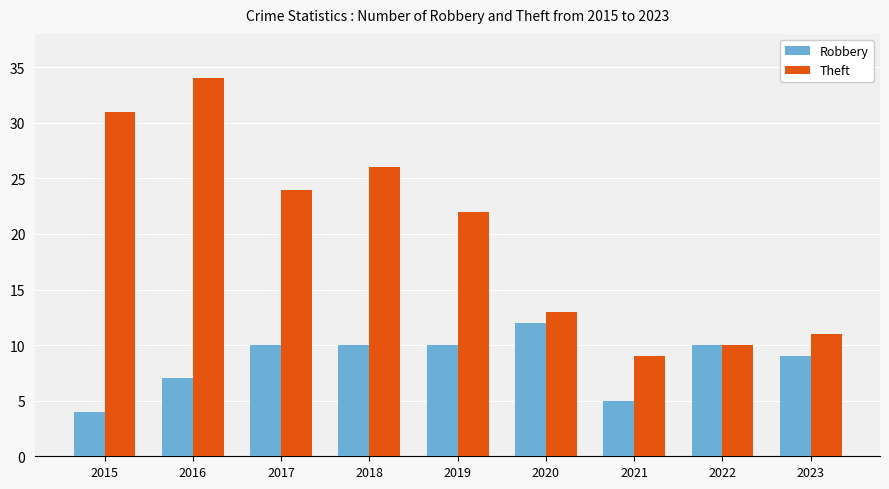

Is the value of Robbery at 2018 greater than the value of Theft at 2023?

No